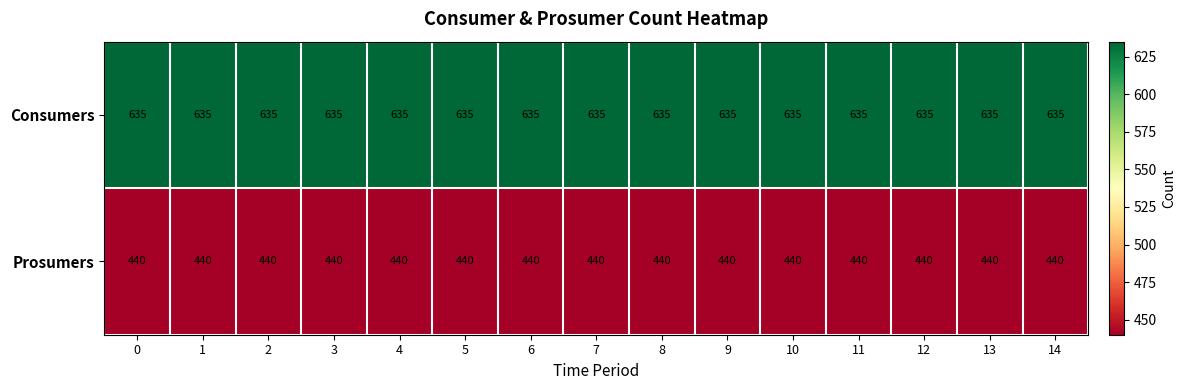

The Prosumers series shows 146 at 13. True or false?

False